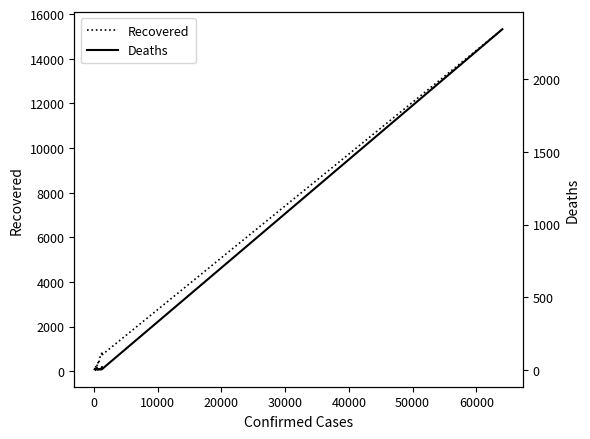

What is the maximum value for Recovered?

15324